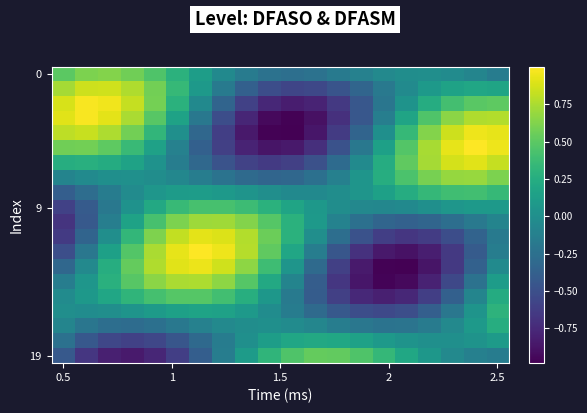

Count the number of data series in this chart.

20